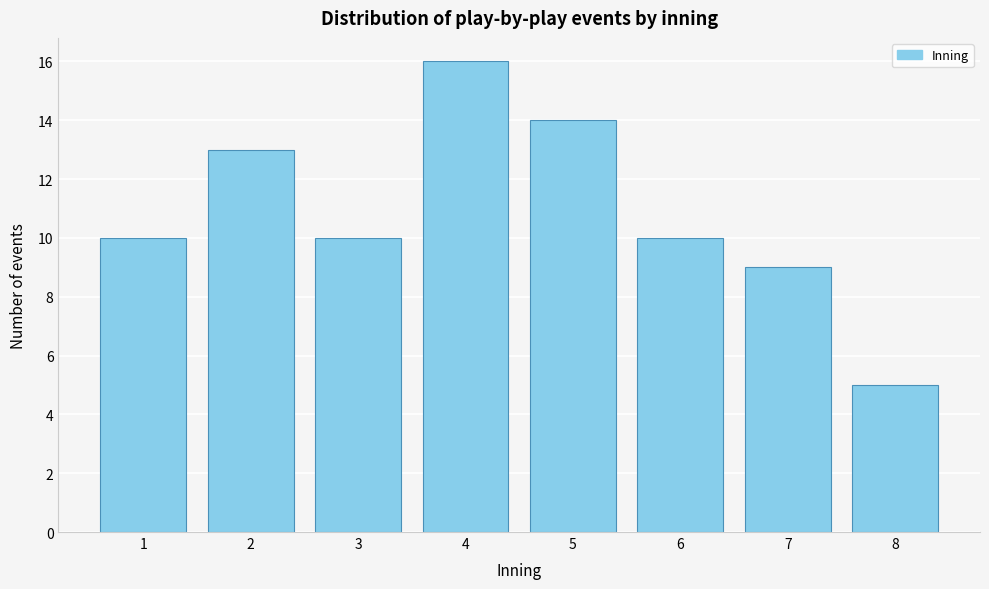

Reading left to right, list all the values displayed in this chart.

10	13	10	16	14	10	9	5